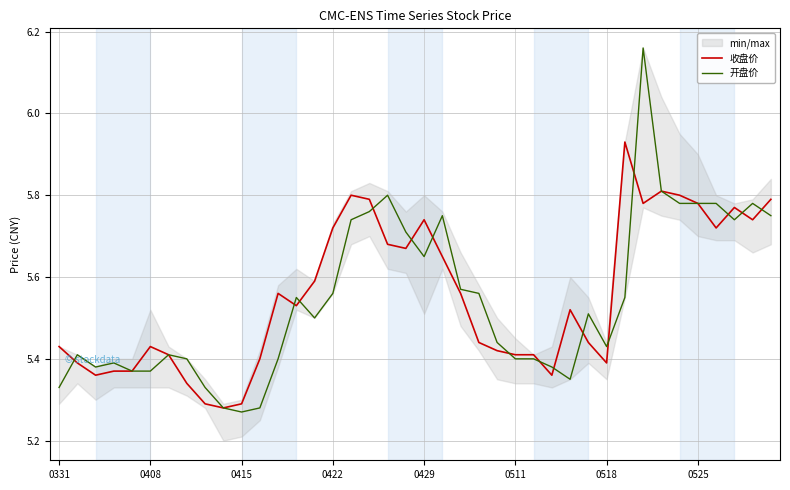

At which category is the sum across all series the highest?

32